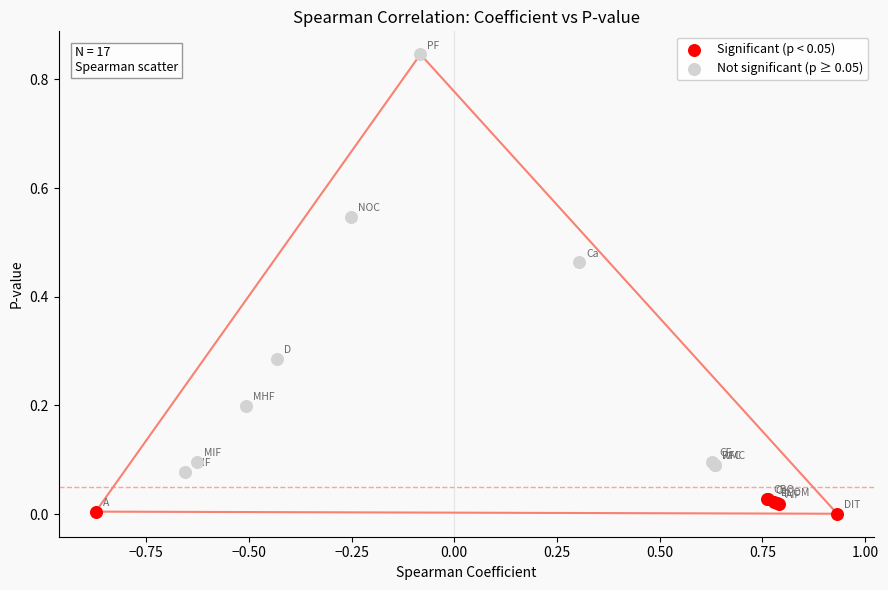

Which series has the widest spread of Y values?

Not significant (p ≥ 0.05)